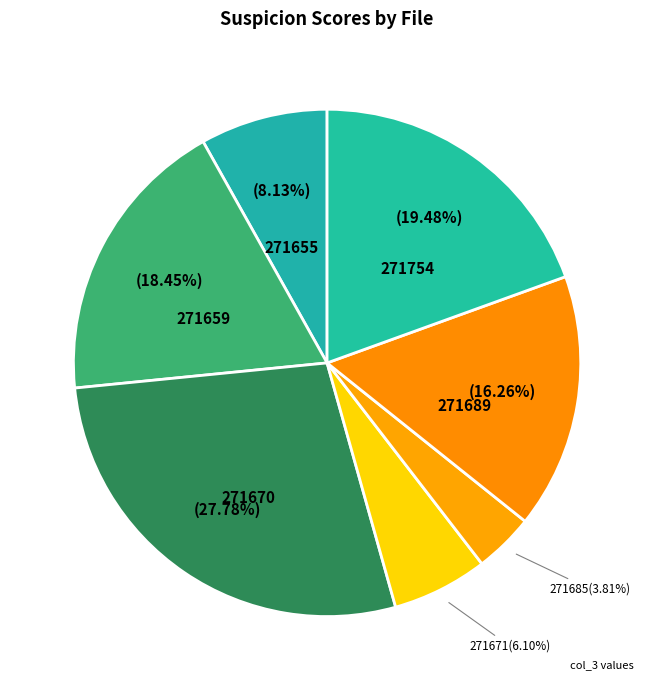

Count the number of slices in the pie.

7